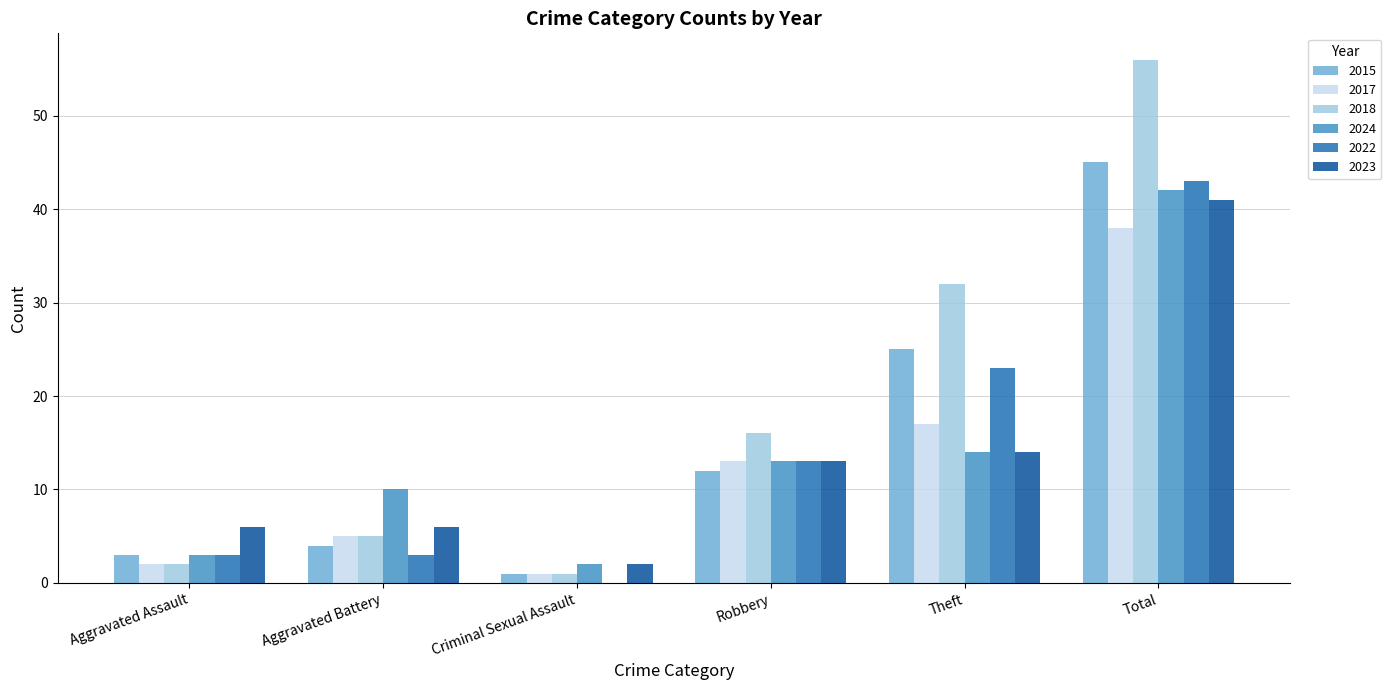

What are all the series names shown in the legend?

2015, 2017, 2018, 2024, 2022, 2023